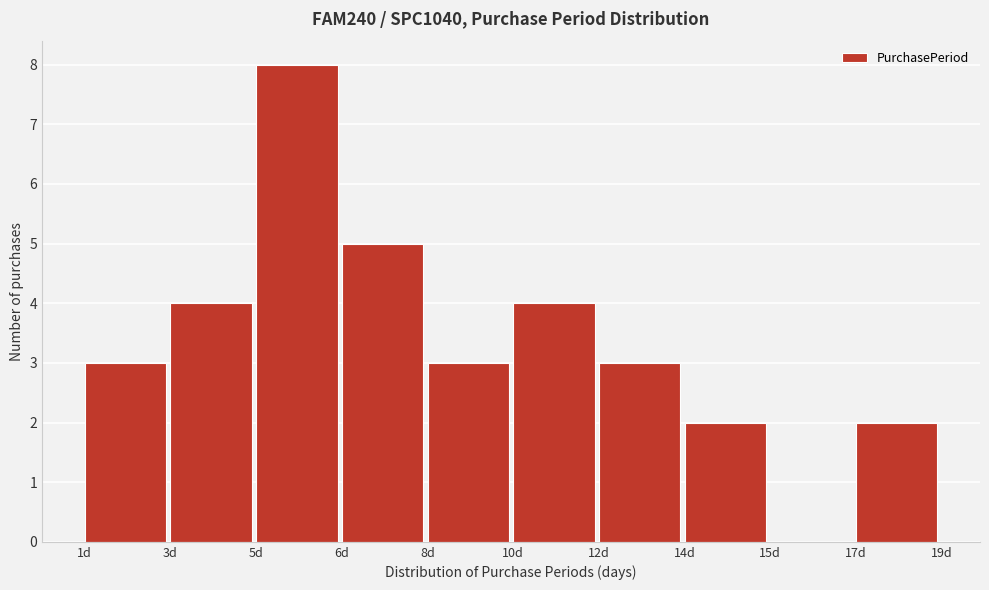

Reading right to left, transcribe all the data shown in this chart.

17d=2	15d=0	14d=2	12d=3	10d=4	8d=3	6d=5	5d=8	3d=4	1d=3